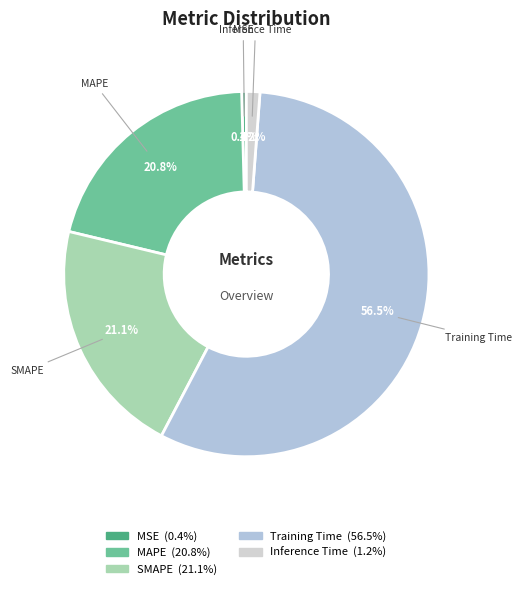

What percentage is the SMAPE slice, to the nearest percent?

21%